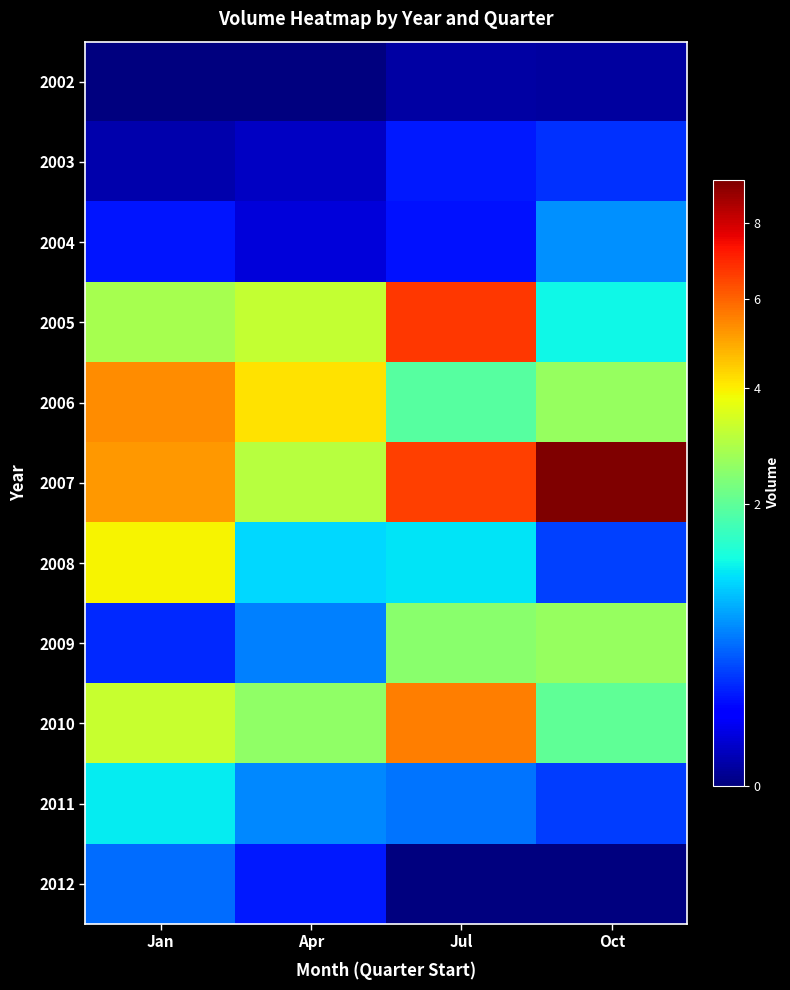

Which has a higher value, Jan or Oct?

Oct